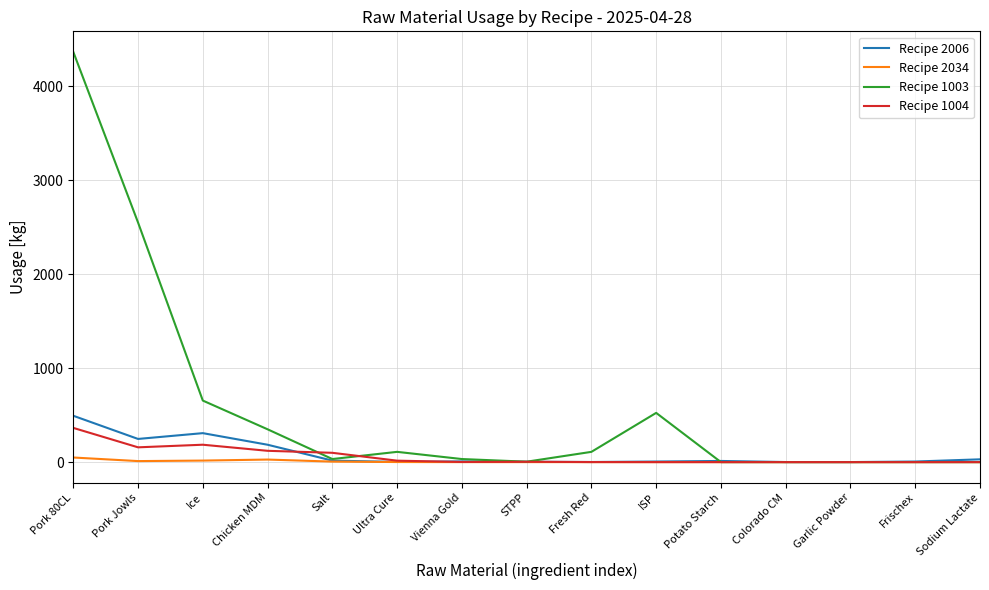

True or false: Recipe 1004 has a value of -155.5 at Sodium Lactate.

False